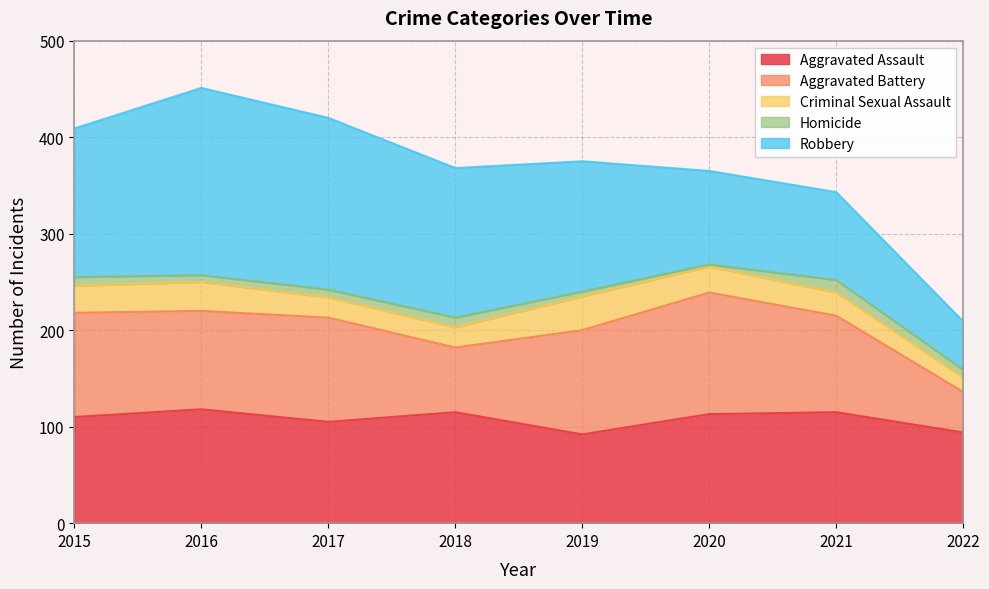

What is the average value of the Aggravated Battery series?

95